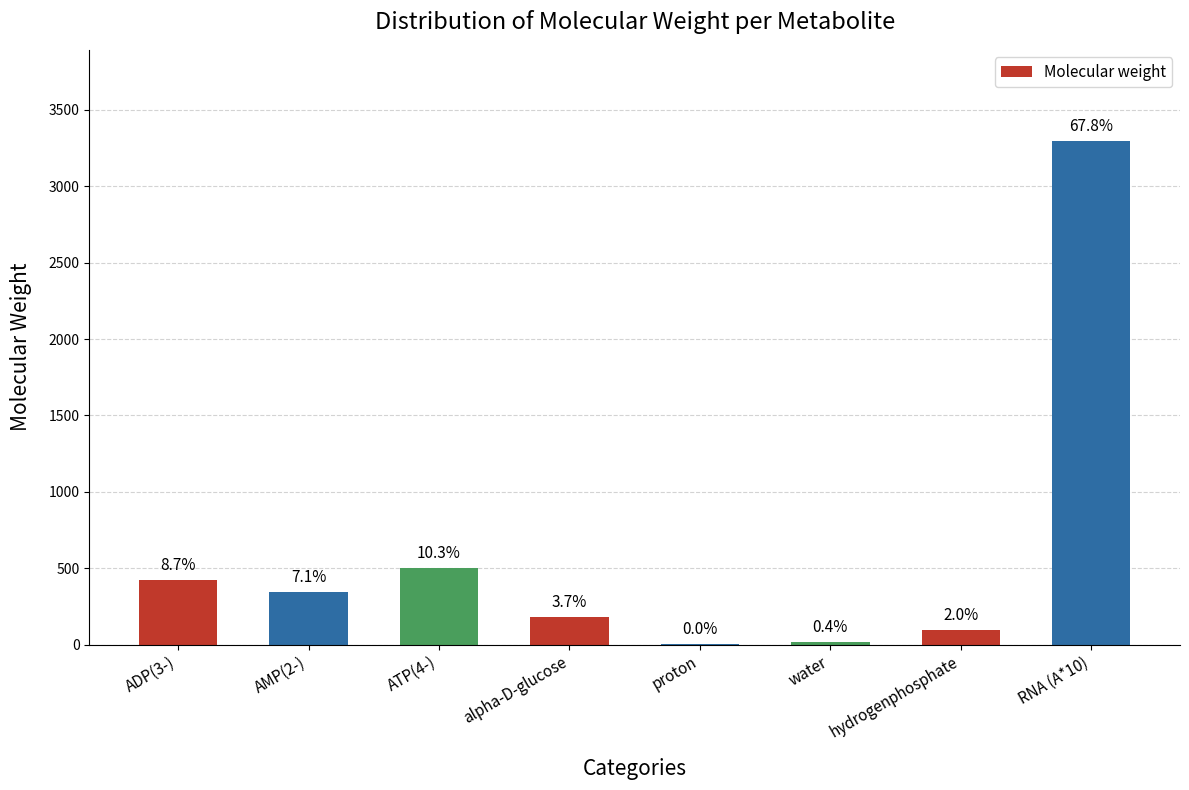

What is the sum of the values at AMP(2-) and RNA (A*10)?

3644.2